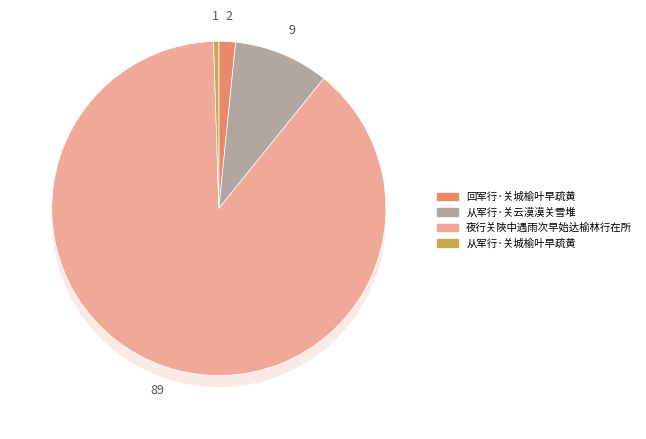

What is the total percentage of 从军行·关云漠漠关雪堆 and 回军行·关城榆叶早疏黄?

10.8%